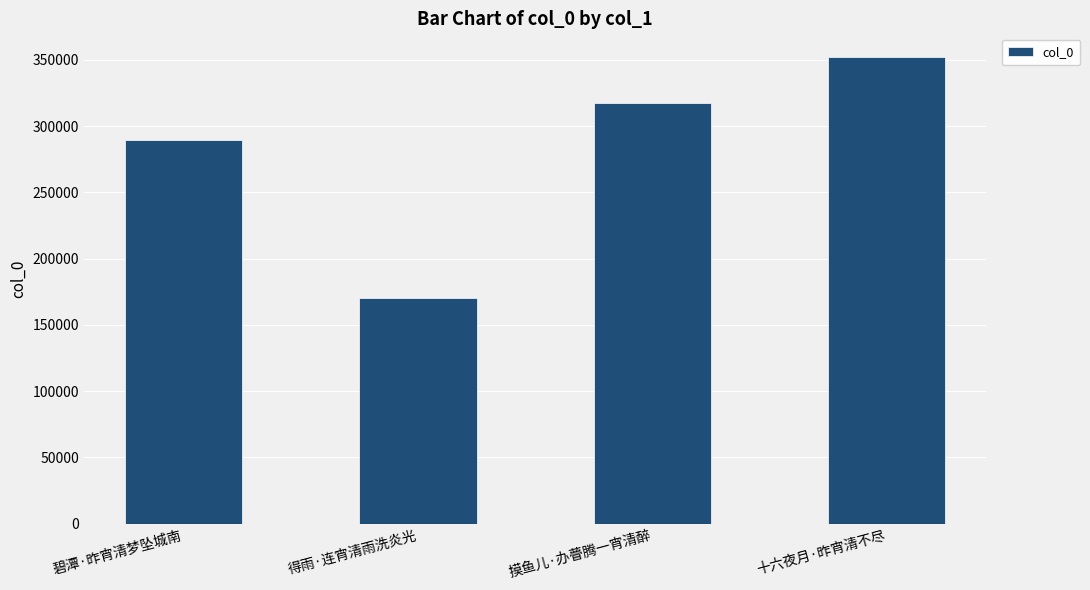

What is the smallest value displayed?

169954